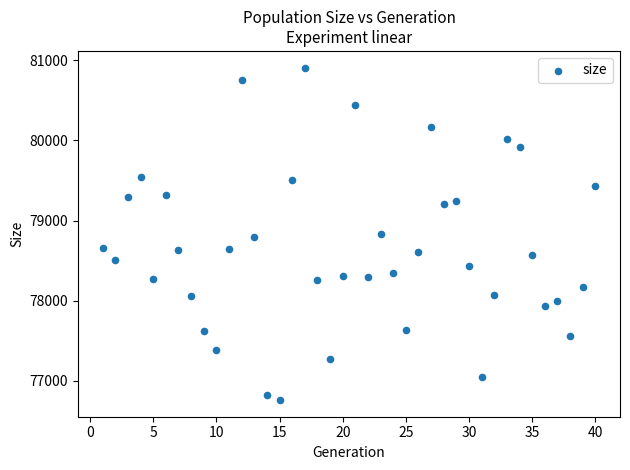

What is the range of X values (max minus min)?

39